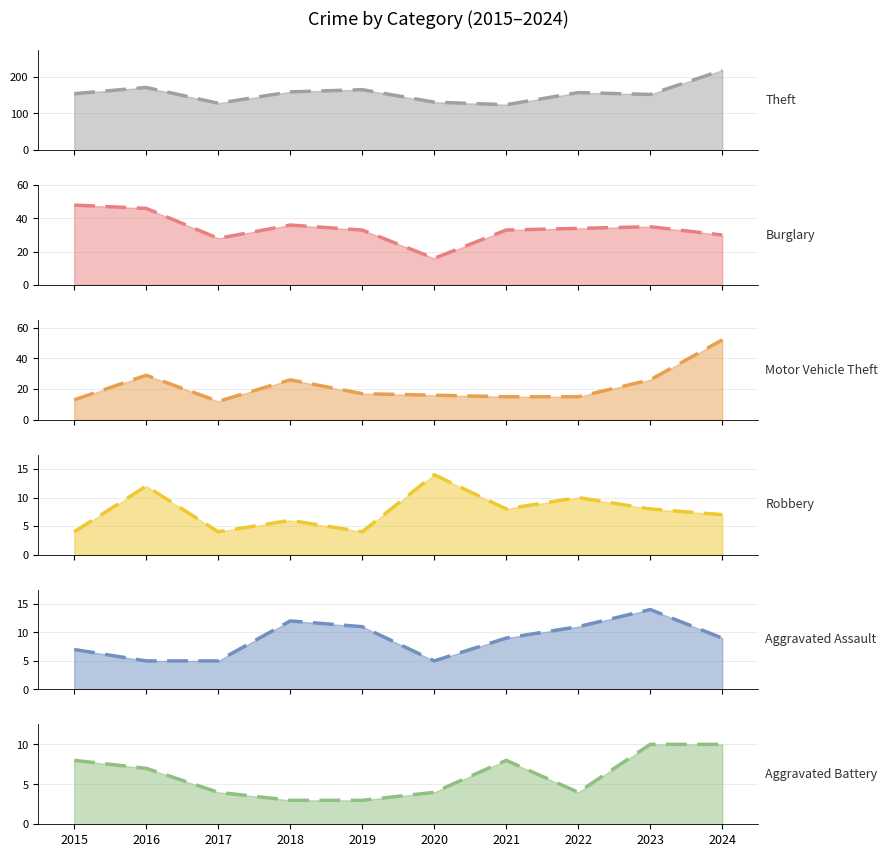

Rank the series at 2018 from lowest to highest value.

Aggravated Battery, Robbery, Aggravated Assault, Motor Vehicle Theft, Burglary, Theft